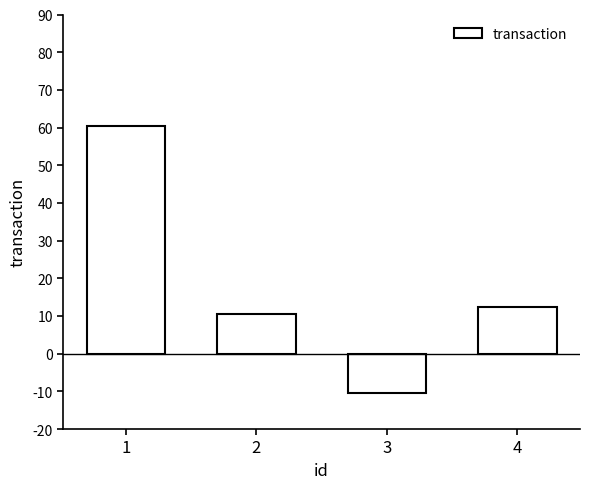

Where does the data first go above 12?

1